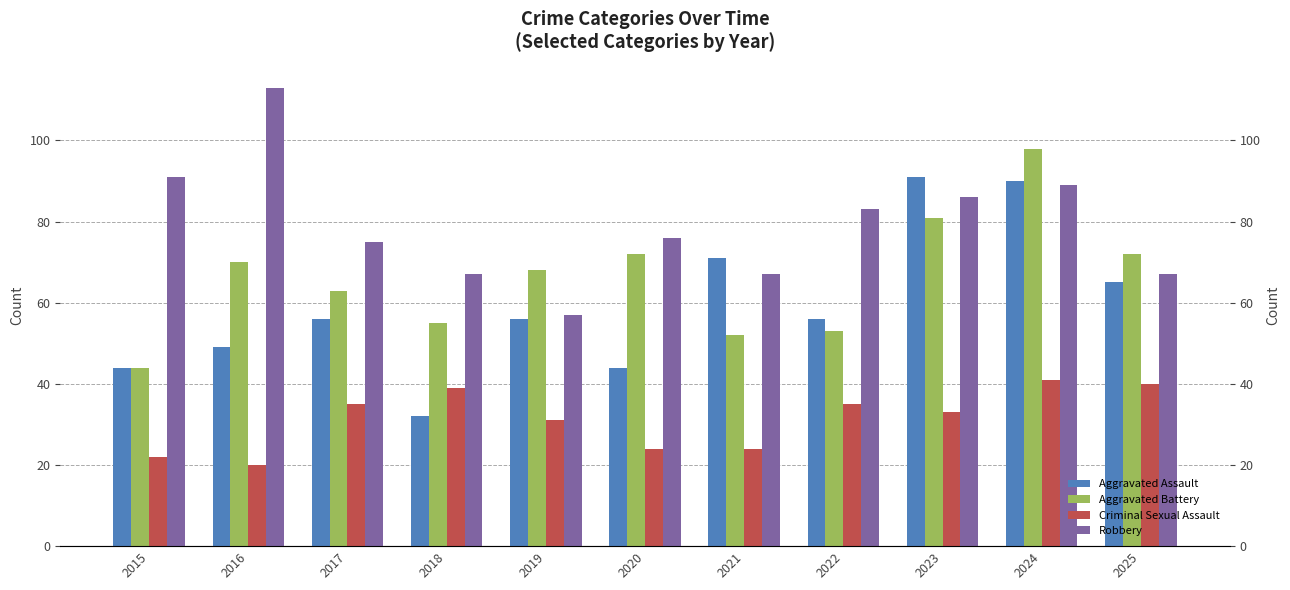

What are all the series names shown in the legend?

Aggravated Assault, Aggravated Battery, Criminal Sexual Assault, Robbery